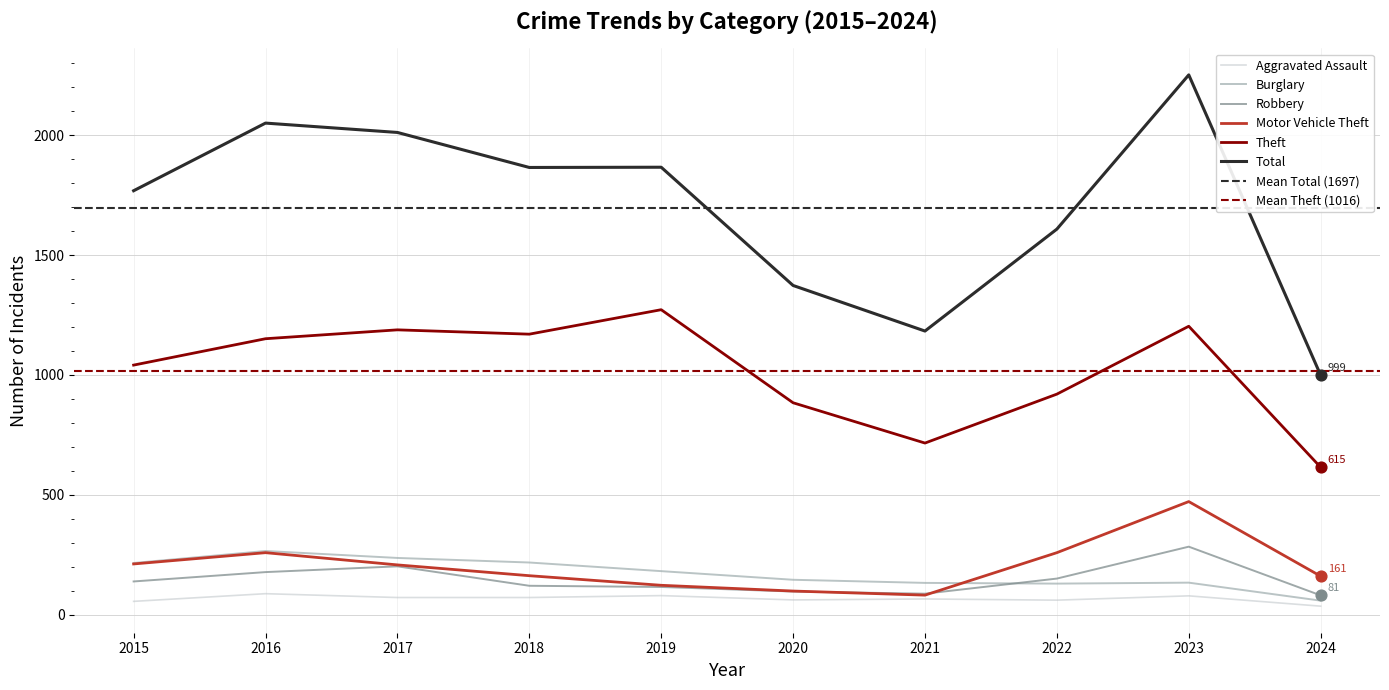

Which series has the largest Y range (max minus min)?

Total